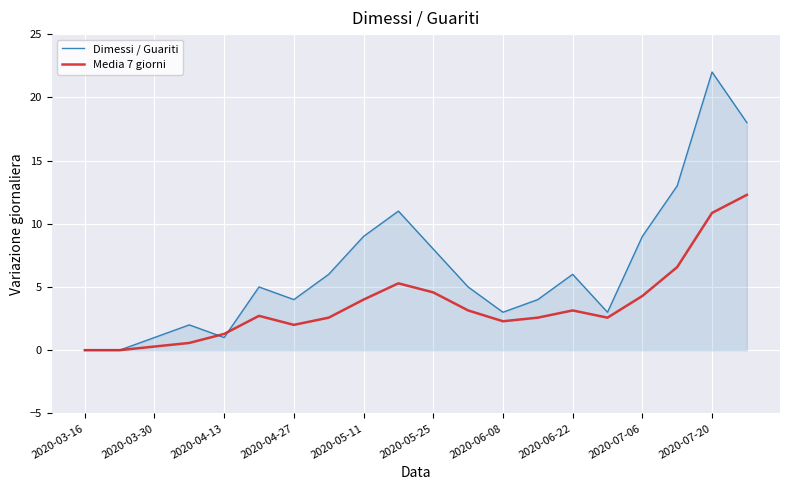

What is the maximum value for Media 7 giorni?

12.3